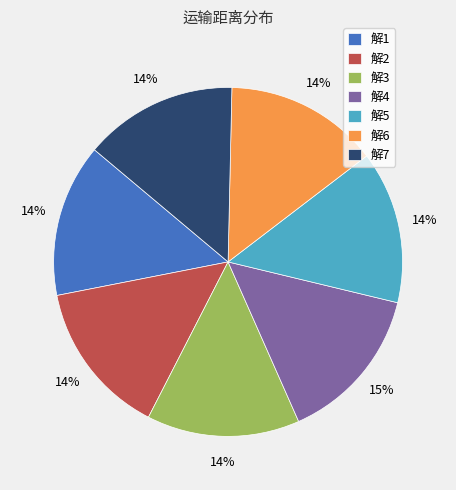

Do 解6 and 解7 together represent more than half of the pie?

No